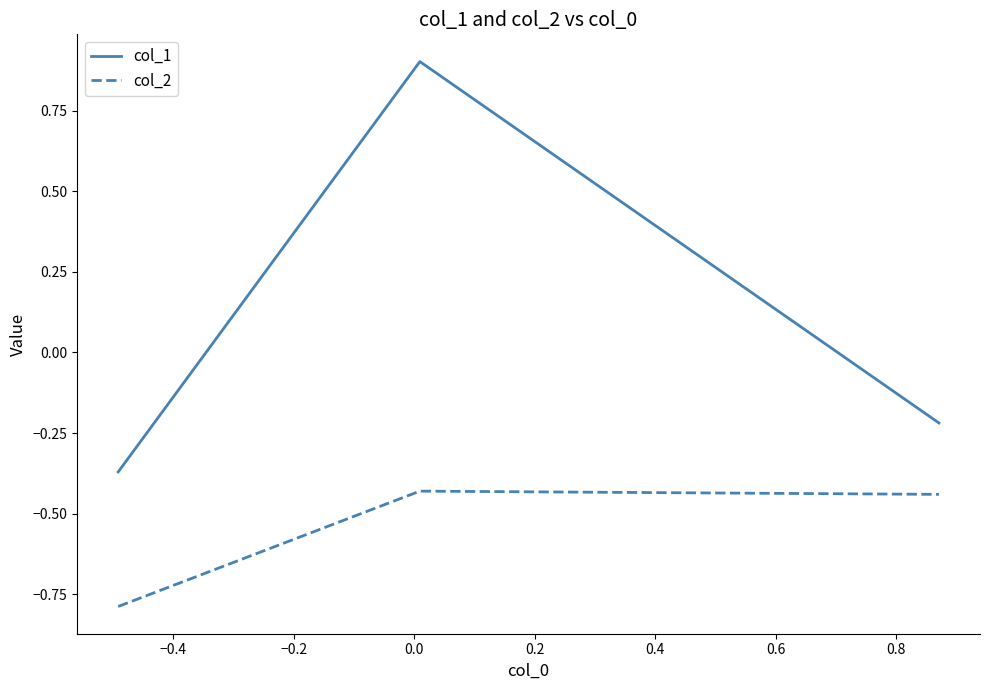

Which series has the largest total across all categories?

col_1